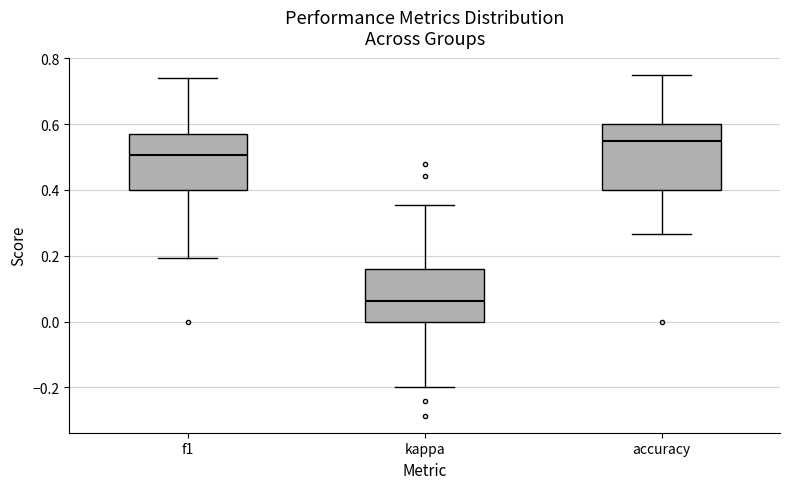

Reading left to right, transcribe this box plot: for each box, give where its median line is, the range the box spans, and where its two whiskers end, as read against the y-axis. The values are not printed on the chart, so give them approximately, as read against the axis.

f1: median 0.50, box 0.40 to 0.58, whiskers 0.20 to 0.74
kappa: median 0.06, box 0.00 to 0.16, whiskers -0.20 to 0.36
accuracy: median 0.54, box 0.40 to 0.60, whiskers 0.26 to 0.76